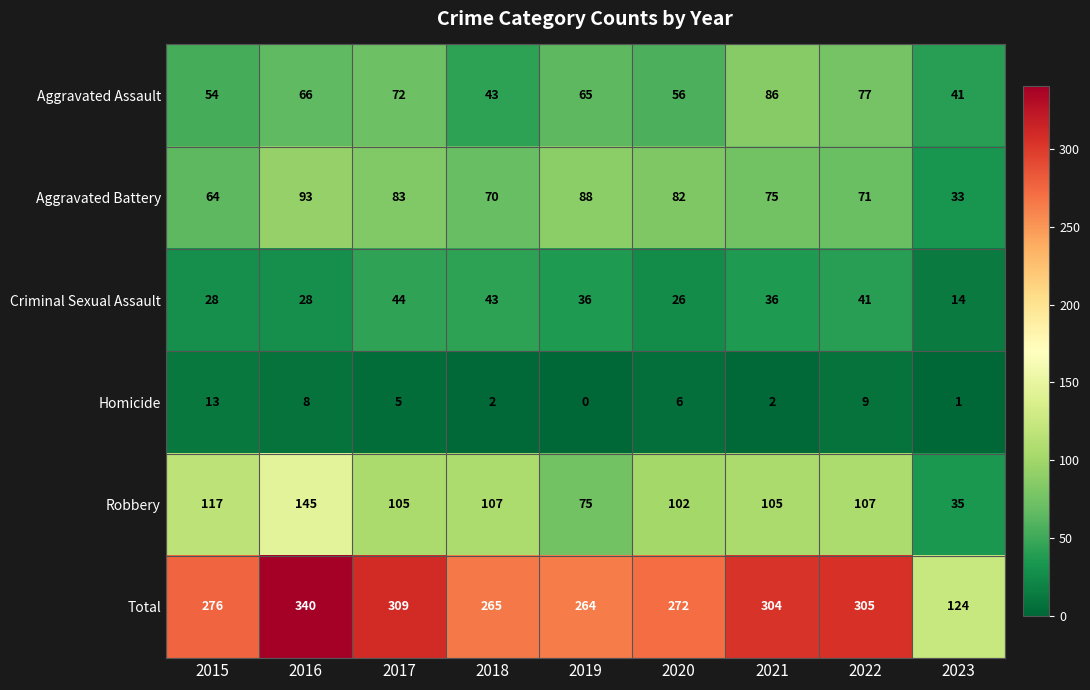

What is the average value of the Total series?

273